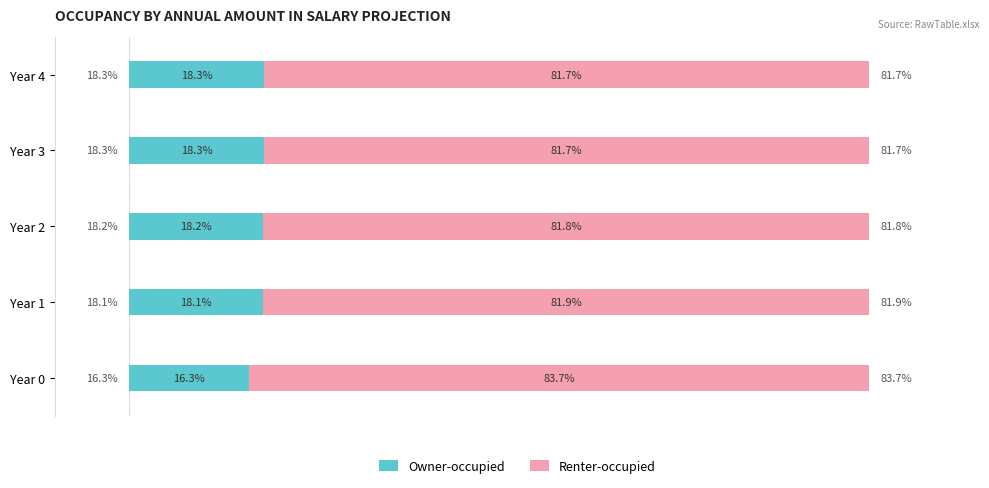

What are all the series names shown in the legend?

Owner-occupied, Renter-occupied